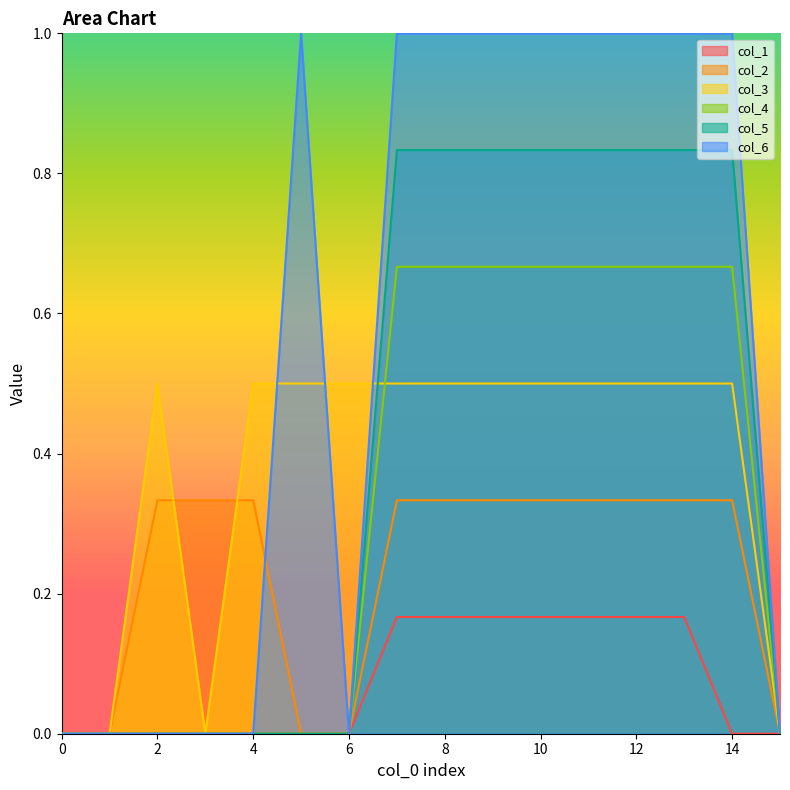

Is it true that col_3 equals 0.5 at 6?

True